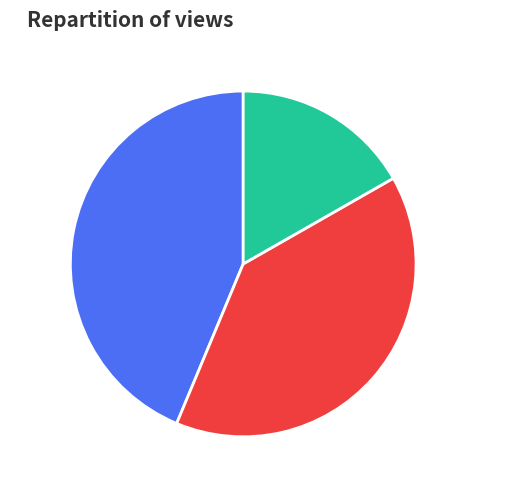

To the nearest percent, what is the difference between the largest and smallest slice percentages?

27%